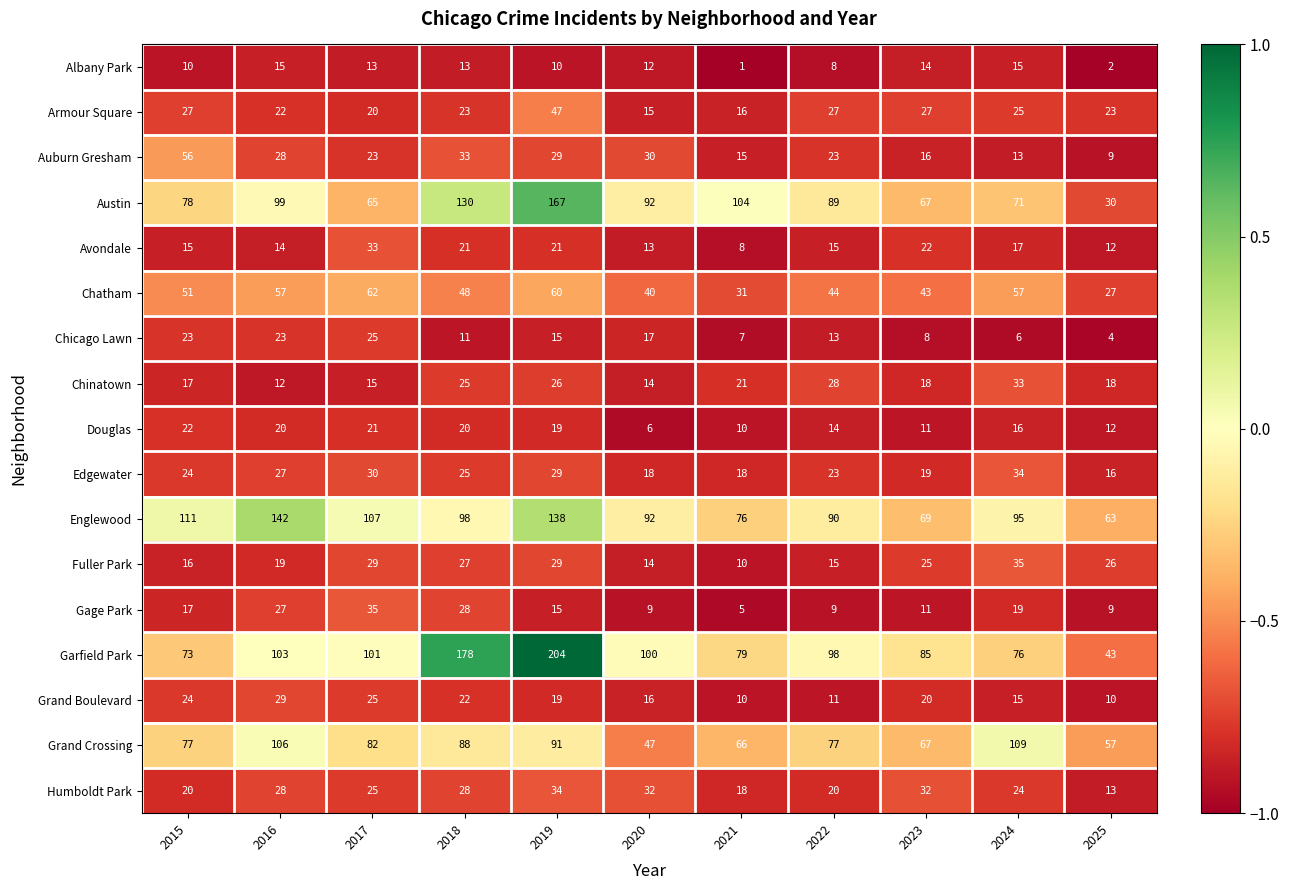

What is the difference between the second highest and minimum values in the Englewood series?

75